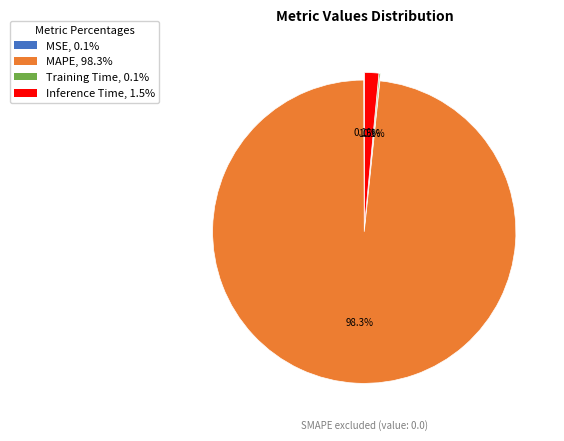

Is there a majority slice in this chart?

Yes